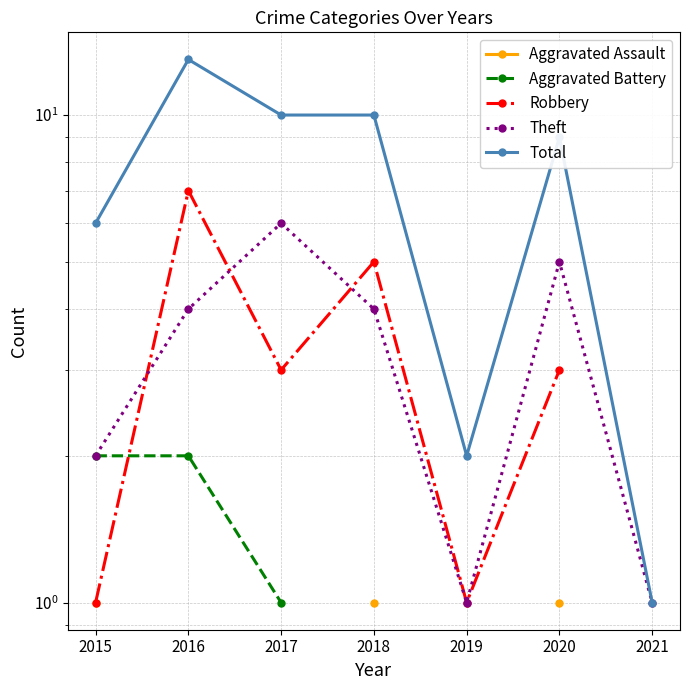

List the labels in order of Robbery value, largest first.

2016, 2018, 2017, 2020, 2015, 2021, 2019